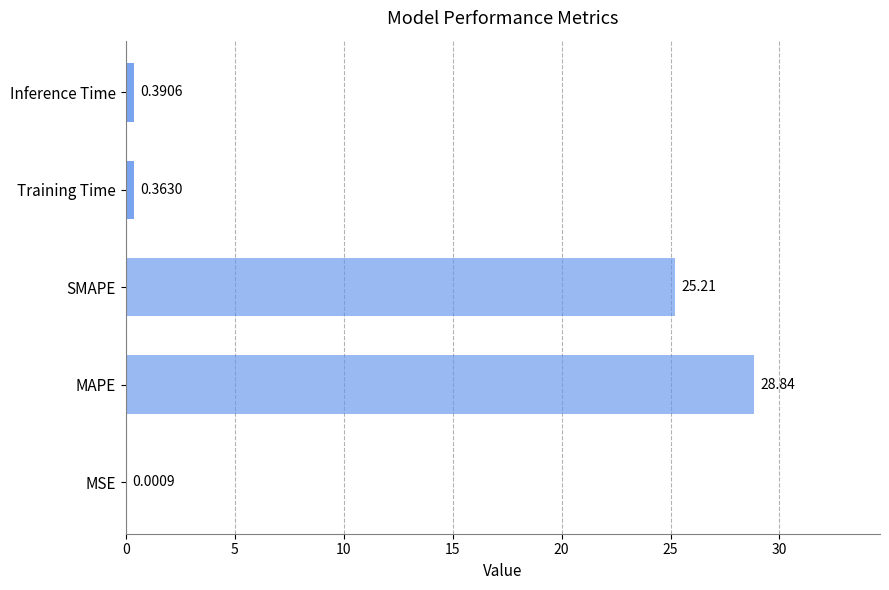

At which category does the chart reach its peak across all series?

MAPE